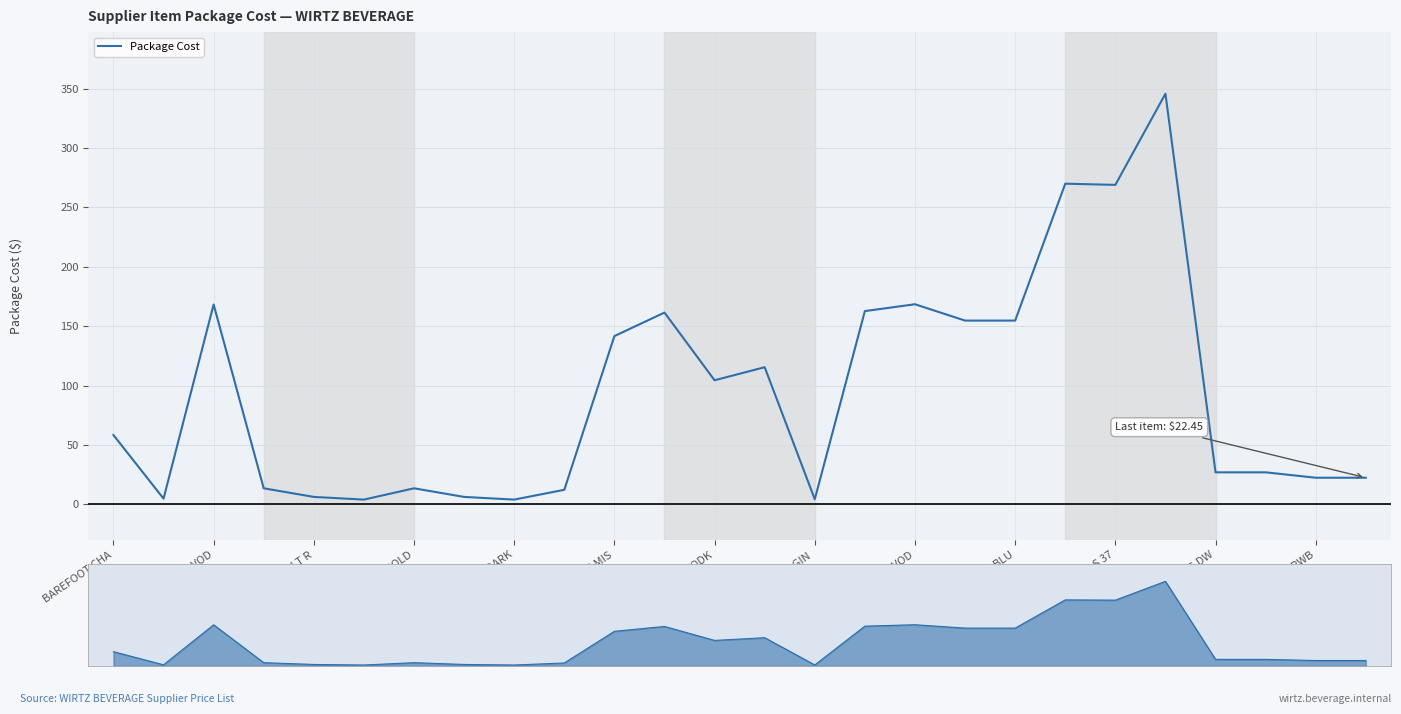

Which label corresponds to the largest value in the chart?

21